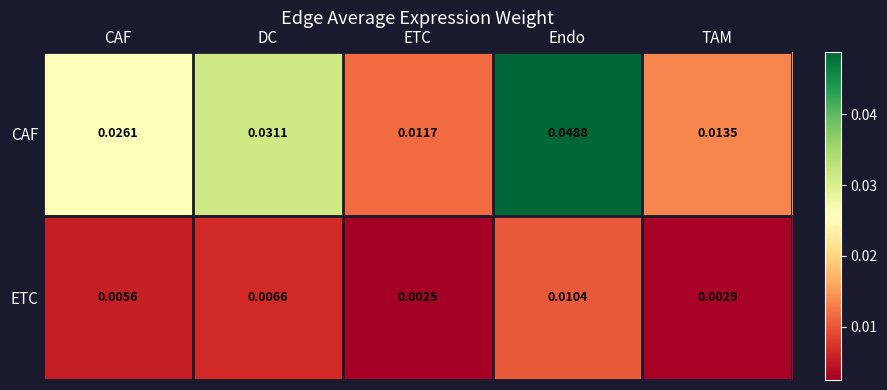

At CAF, list the series in order from smallest to largest.

ETC, CAF